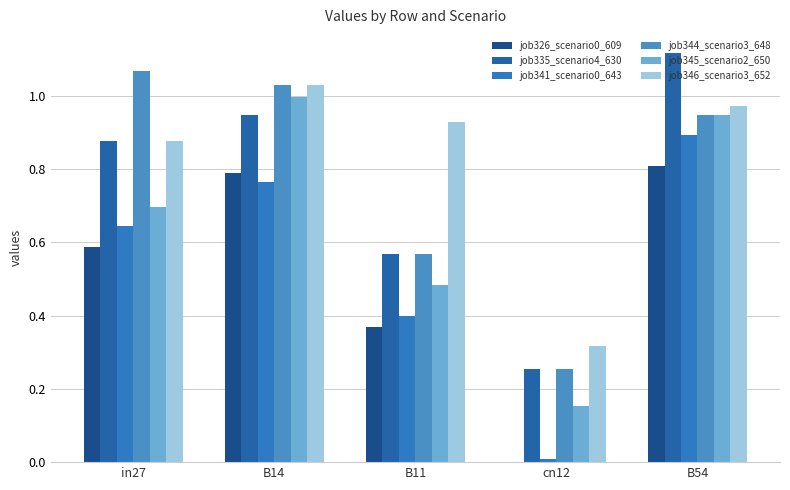

Reading right to left, extract all data points from this chart.

job326_scenario0_609: B54=0.8	cn12=0.0	B11=0.4	B14=0.8	in27=0.6
job335_scenario4_630: B54=1.1	cn12=0.3	B11=0.6	B14=0.9	in27=0.9
job341_scenario0_643: B54=0.9	cn12=0.0	B11=0.4	B14=0.8	in27=0.6
job344_scenario3_648: B54=0.9	cn12=0.3	B11=0.6	B14=1.0	in27=1.1
job345_scenario2_650: B54=0.9	cn12=0.2	B11=0.5	B14=1.0	in27=0.7
job346_scenario3_652: B54=1.0	cn12=0.3	B11=0.9	B14=1.0	in27=0.9